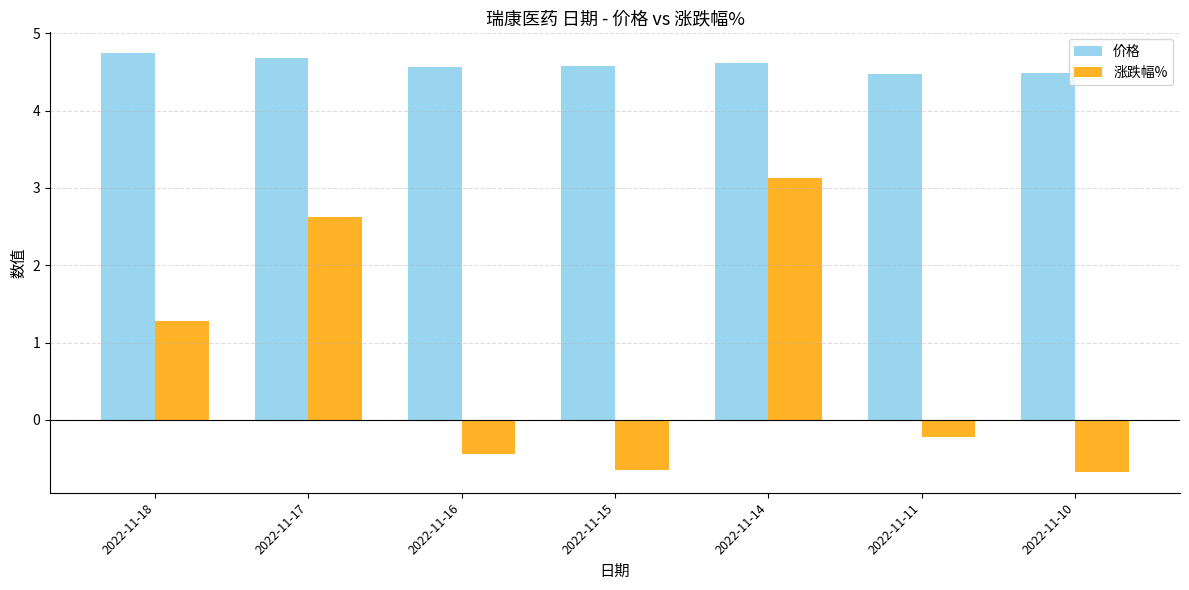

What is the value of the 价格 bar at the 5th from the left?

4.6